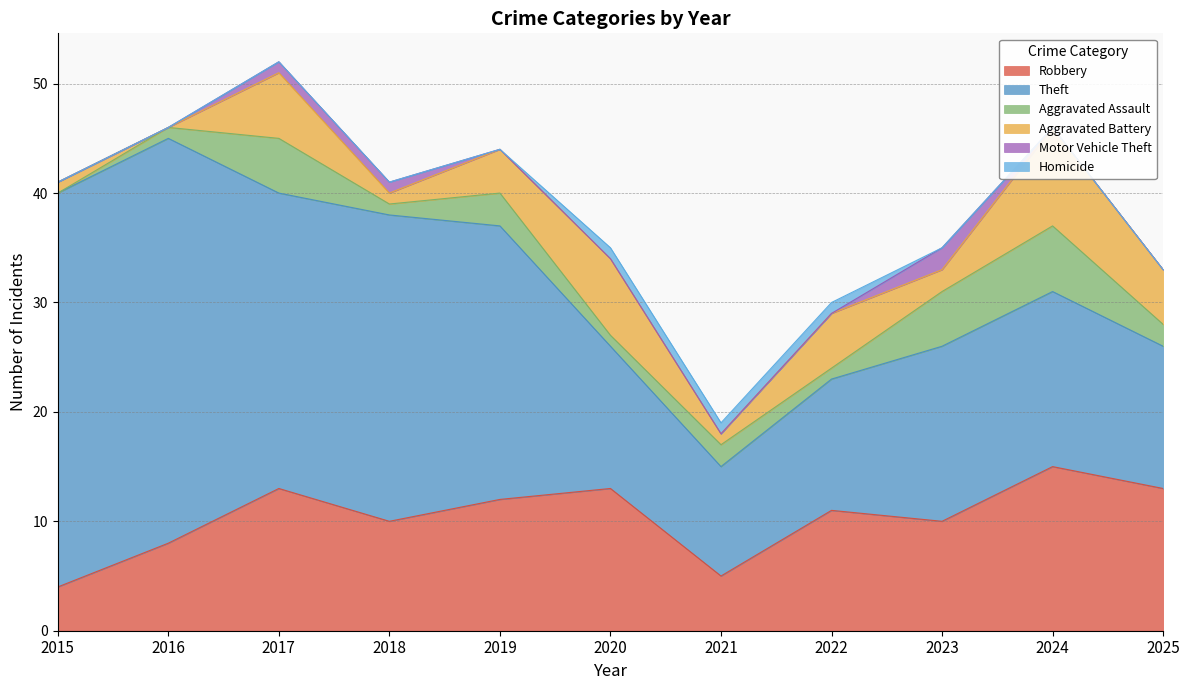

At which category is the sum across all series the highest?

2017